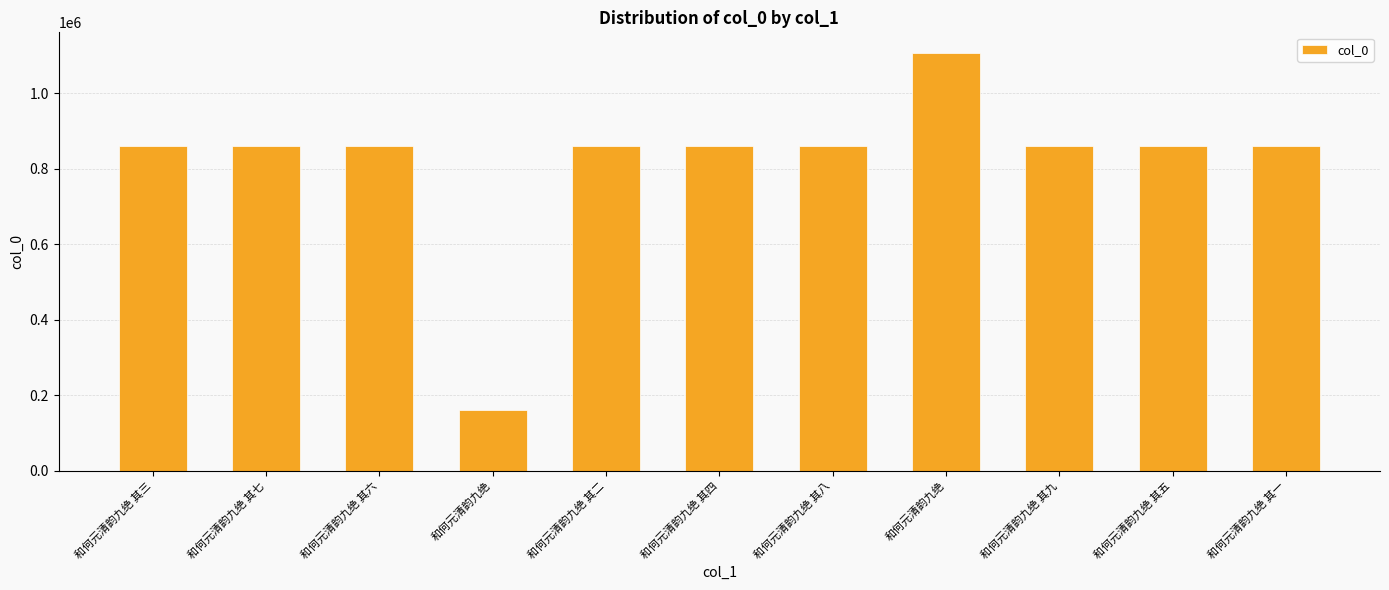

How many bars are there in total?

11